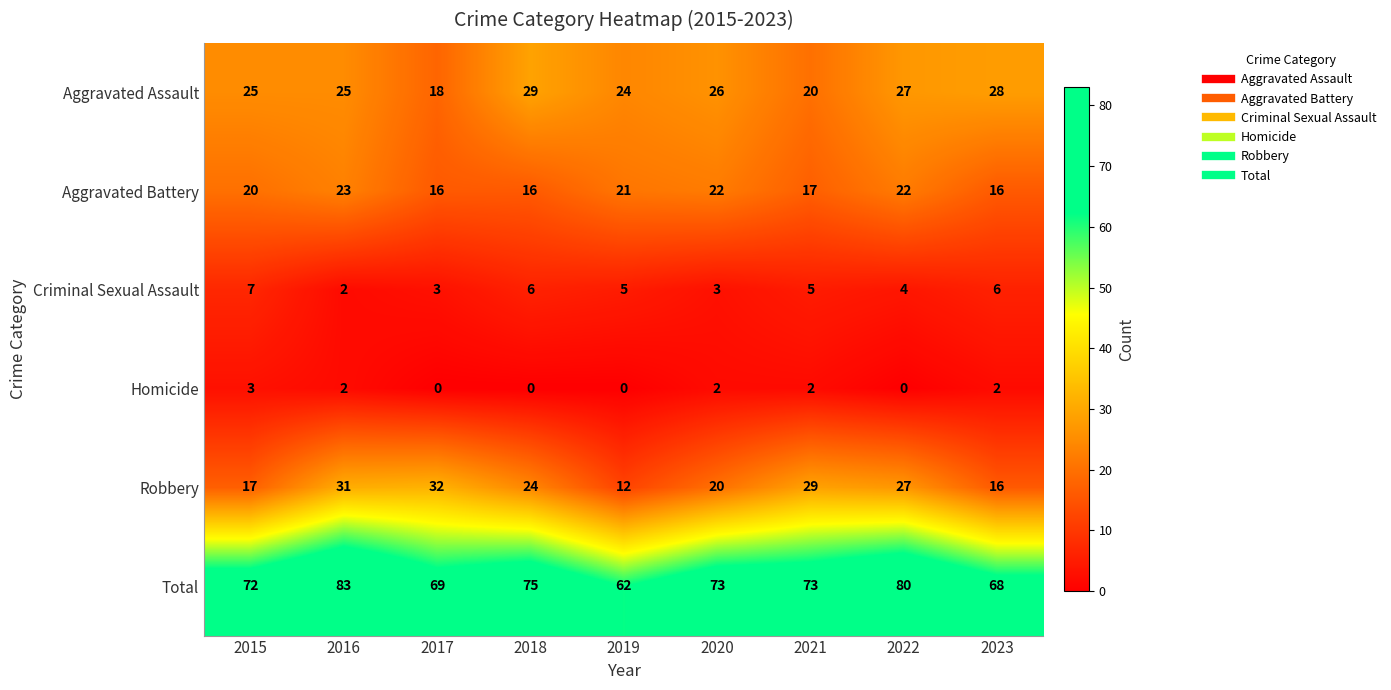

What is the greatest value displayed?

83